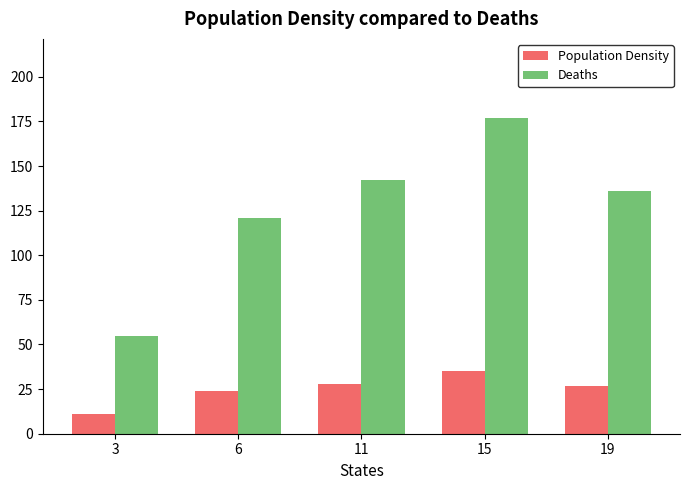

Which category has the lowest value across all series?

3